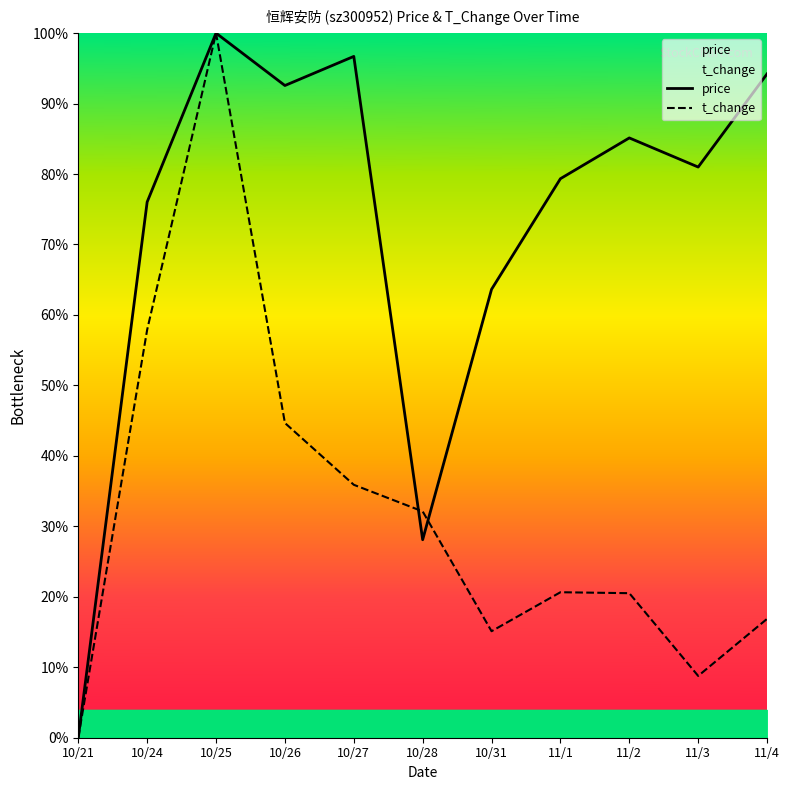

What is the difference between the highest and lowest values at 10/24?

18.1